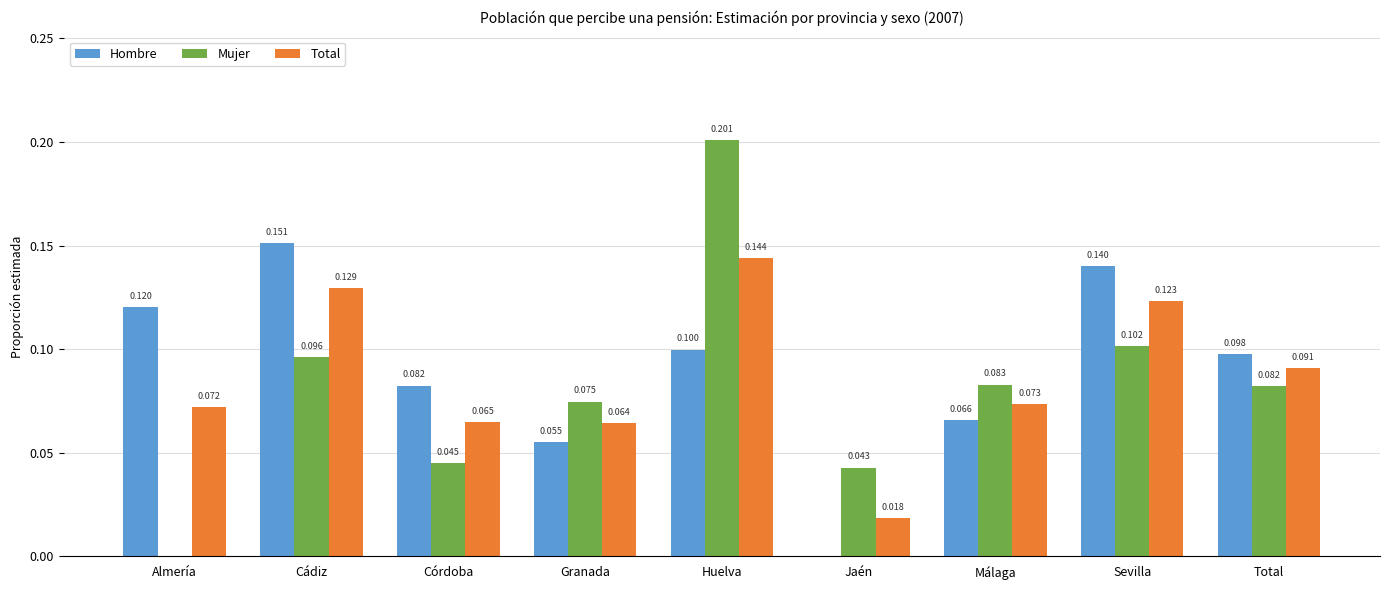

How many groups of bars are there?

9